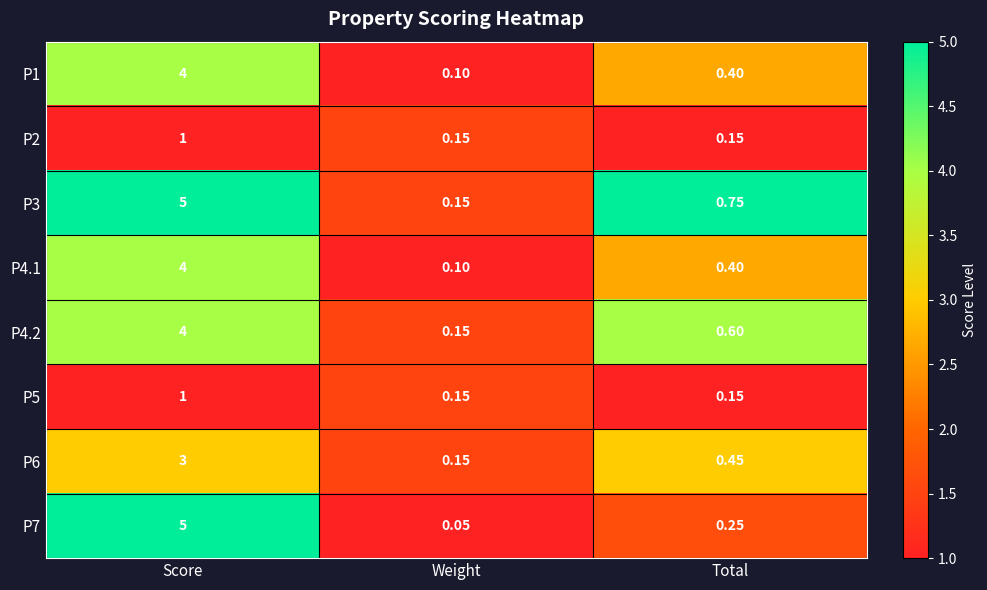

Which series changed the most between Weight and Total?

P3